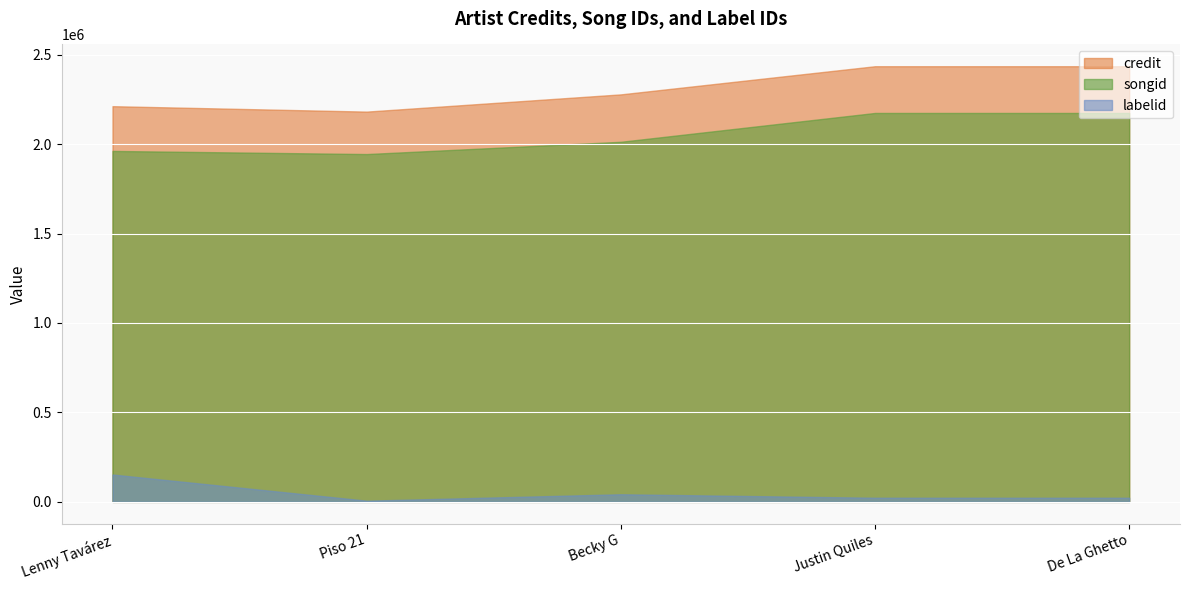

True or false: songid and credit intersect in this chart.

False